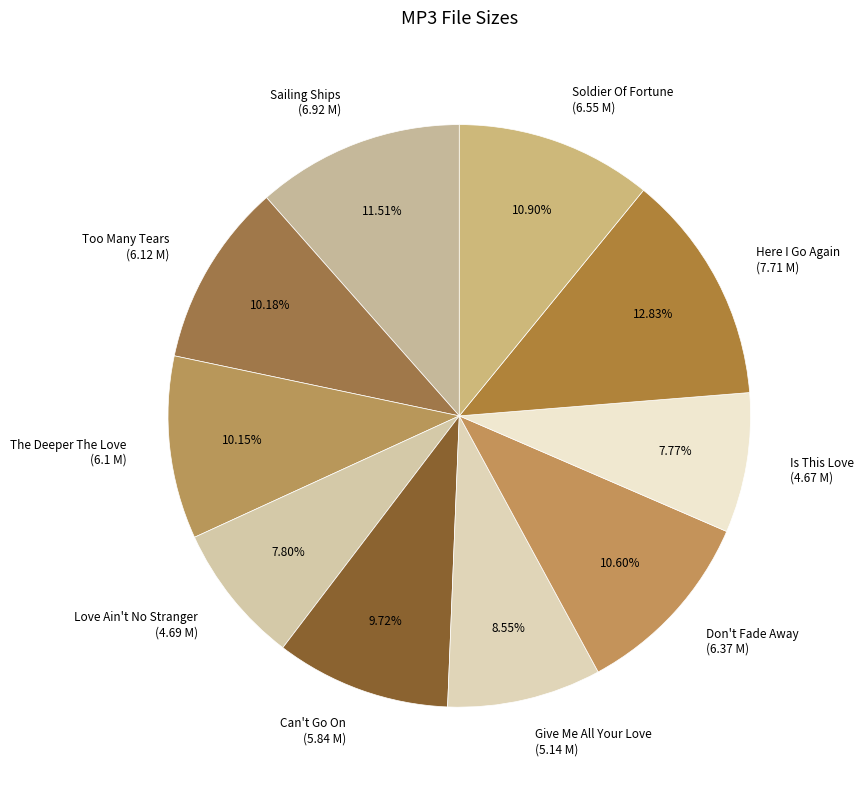

Approximately how many times larger is the value at The Deeper The Love (6.1 M) compared to Too Many Tears (6.12 M)?

1.0